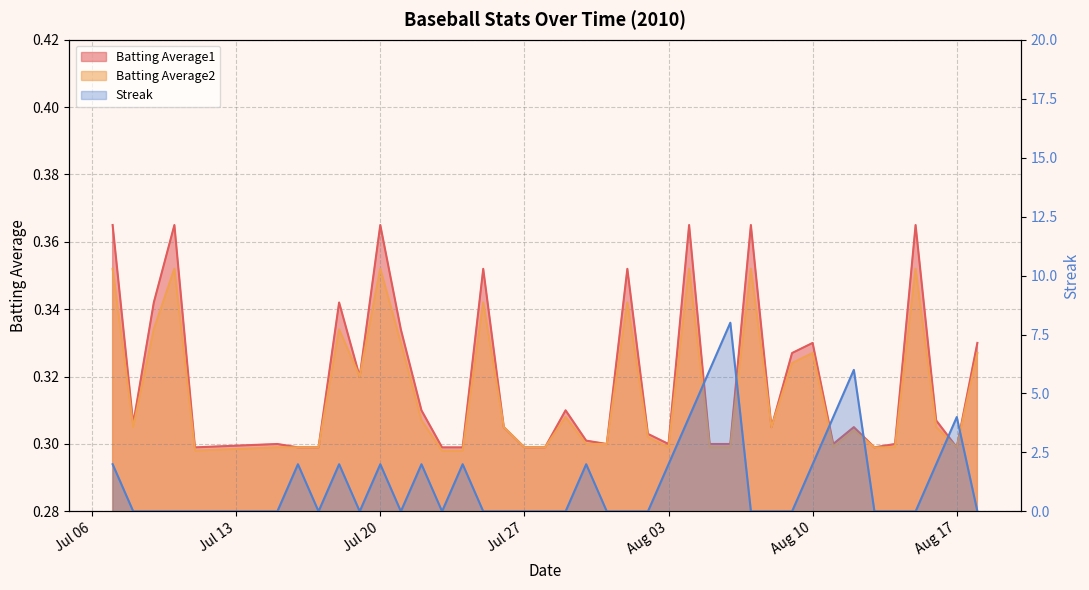

What are all the series names shown in the legend?

Batting Average1, Batting Average2, Streak